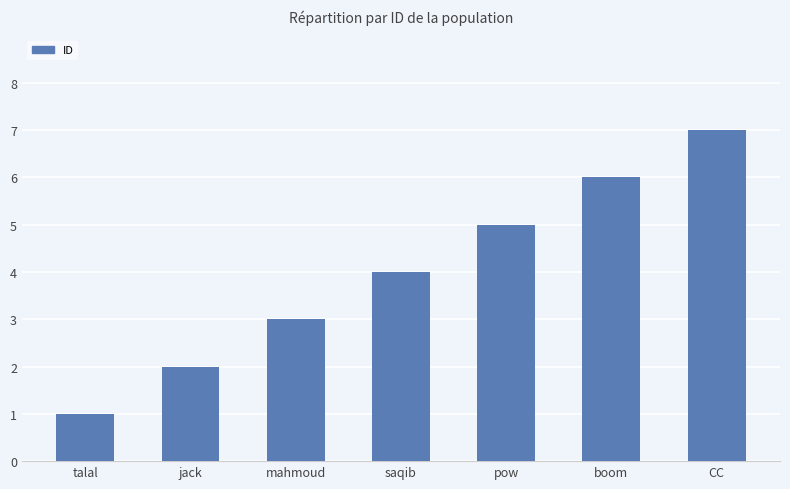

Reading left to right, extract all data points from this chart.

talal=1	jack=2	mahmoud=3	saqib=4	pow=5	boom=6	CC=7